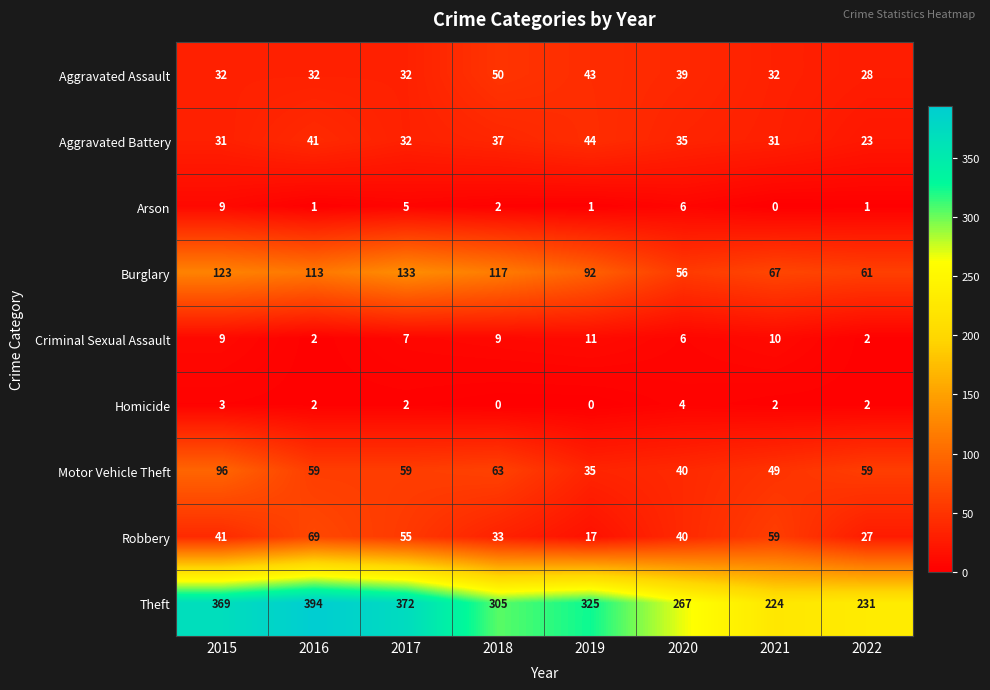

What is the sum of all Arson values?

25